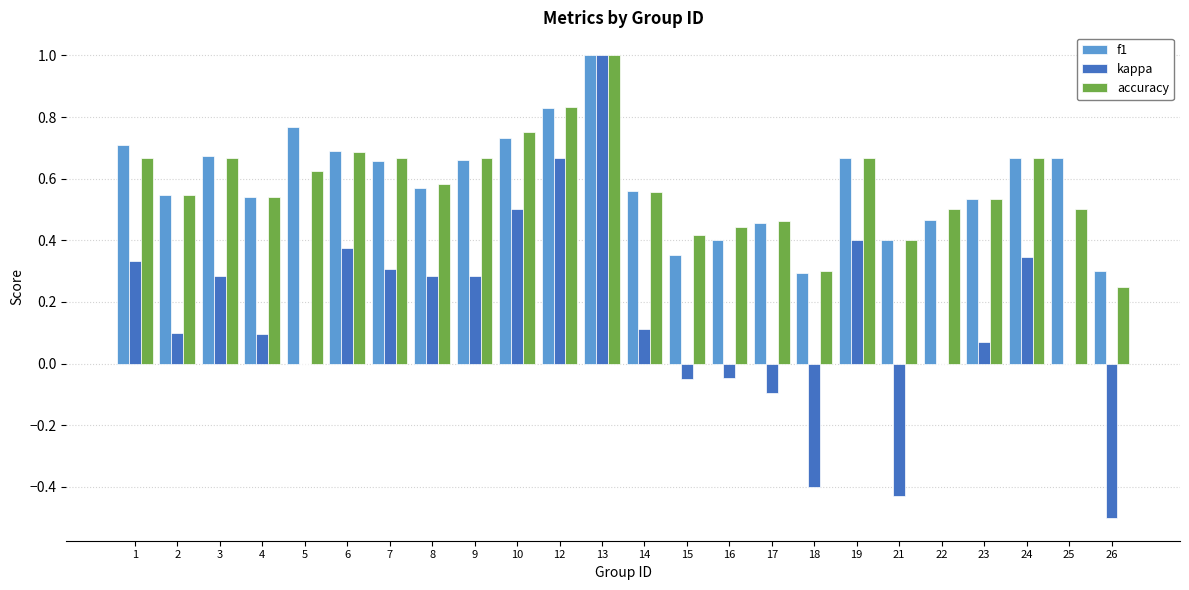

What is the total value across all series at 4?

1.2